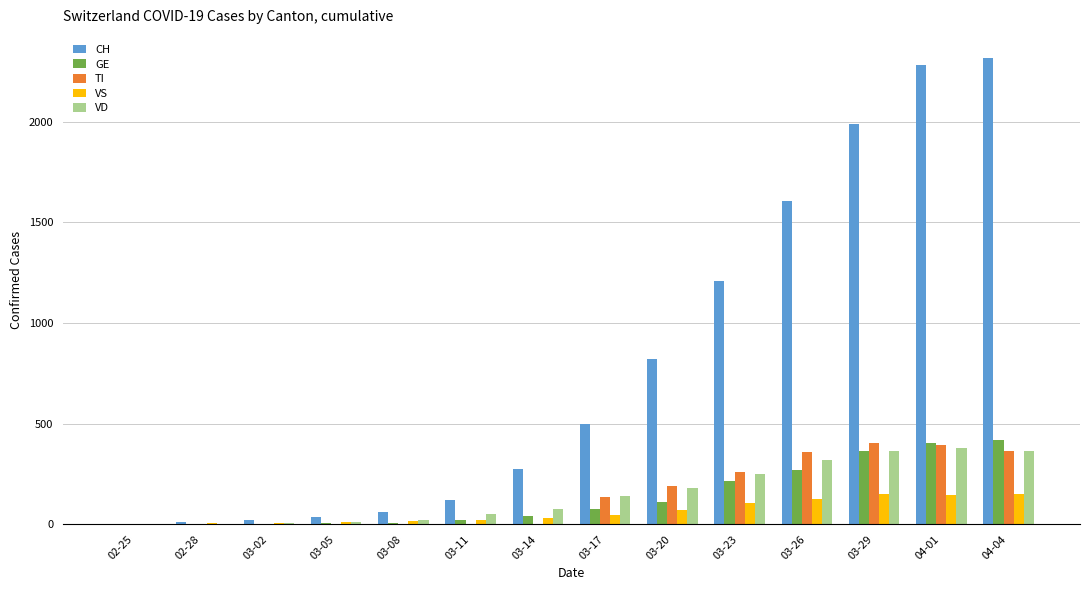

The GE series shows 254 at 04-04. True or false?

False